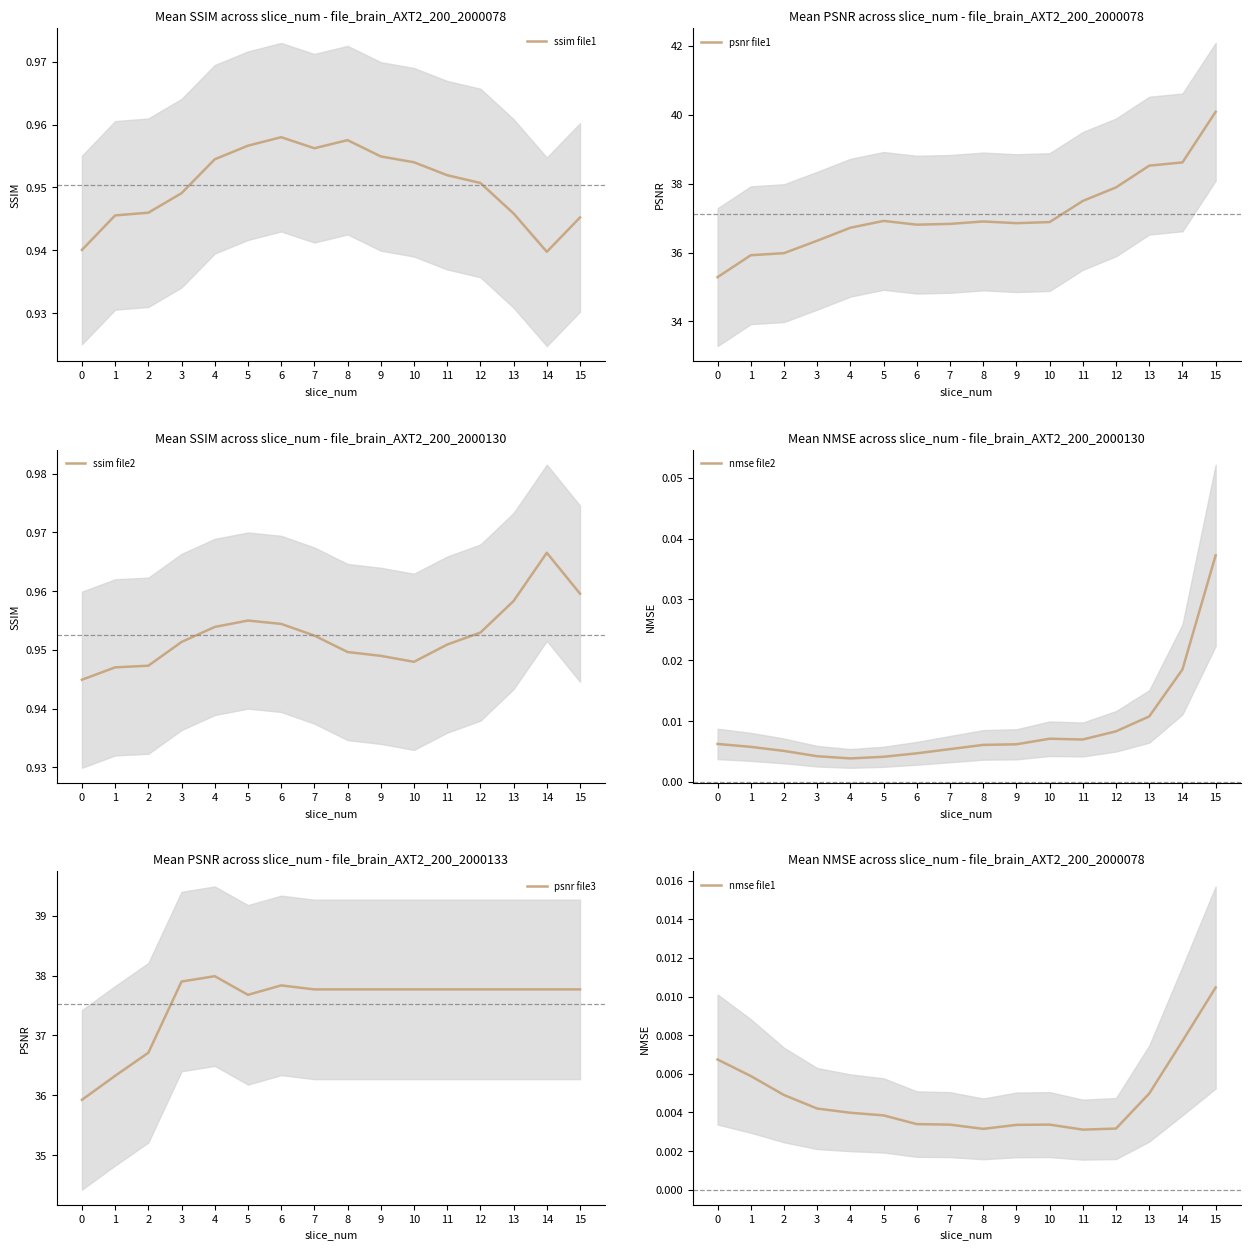

What are all the series names shown in the legend?

ssim file1, psnr file1, ssim file2, nmse file2, psnr file3, nmse file1